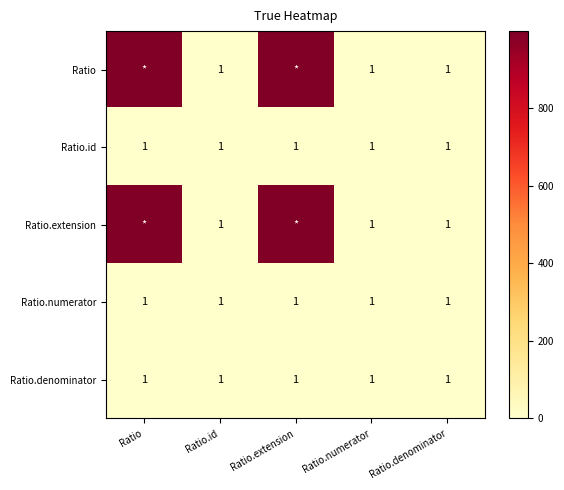

The value of Ratio.extension at Ratio.numerator is 0. True or false?

False